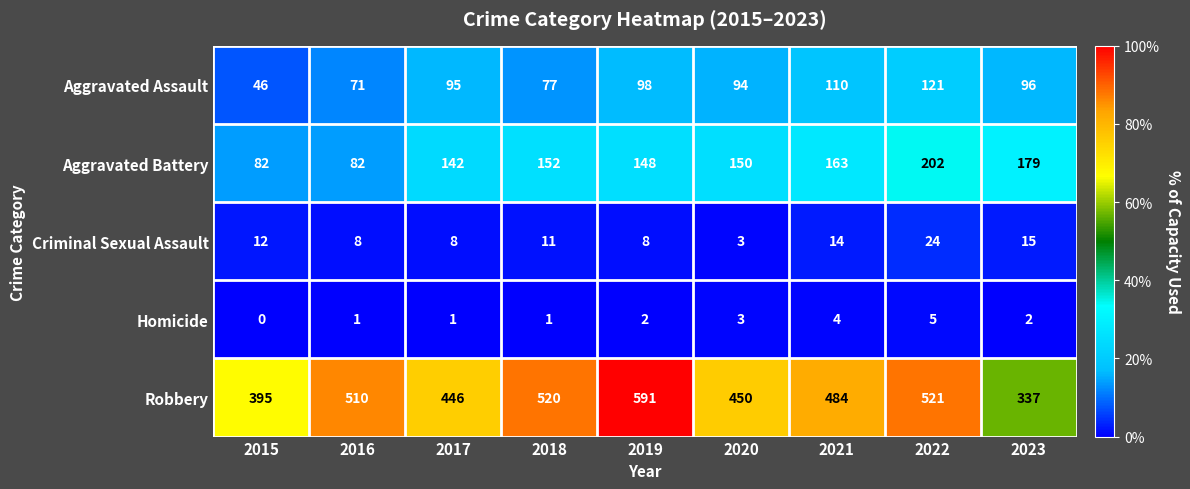

Read the Aggravated Assault value at 2021, to the nearest 5.

110